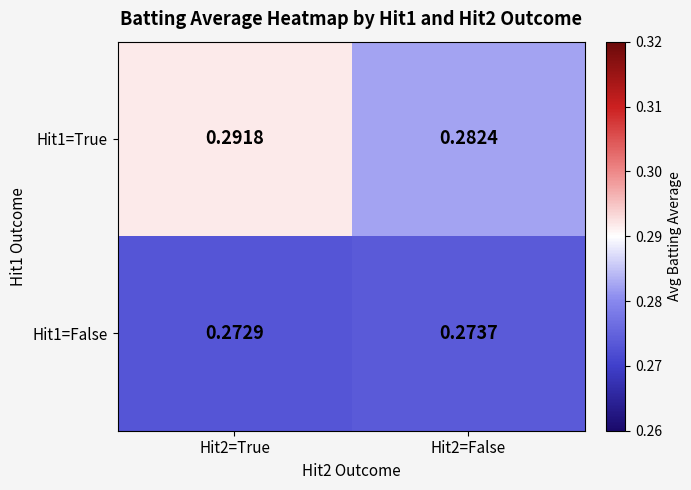

Is the value of Hit1=False at Hit2=True greater than the value of Hit1=True at Hit2=False?

No